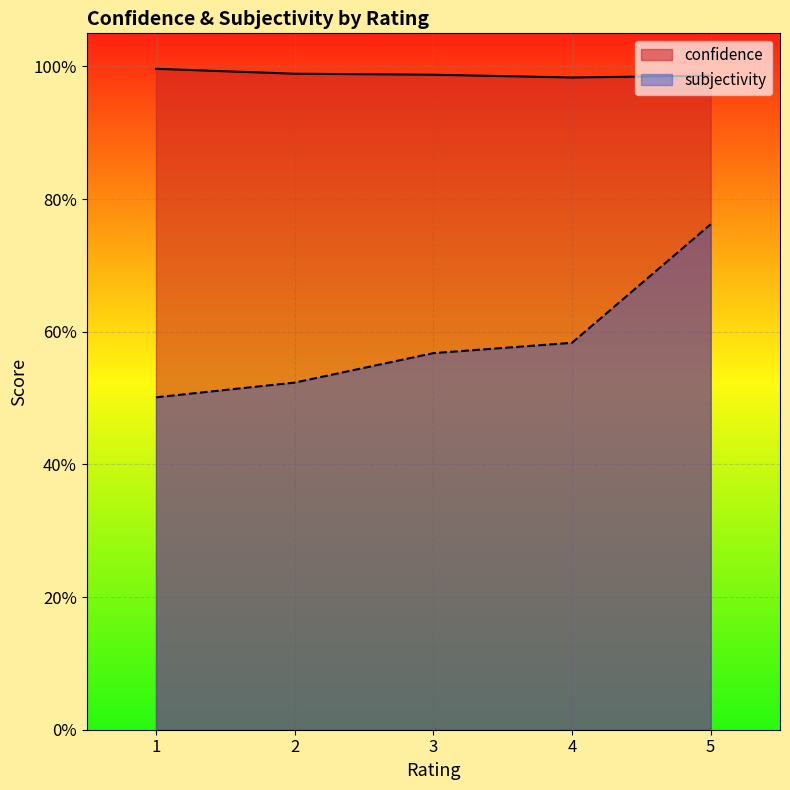

Which series has the largest range (max minus min)?

subjectivity